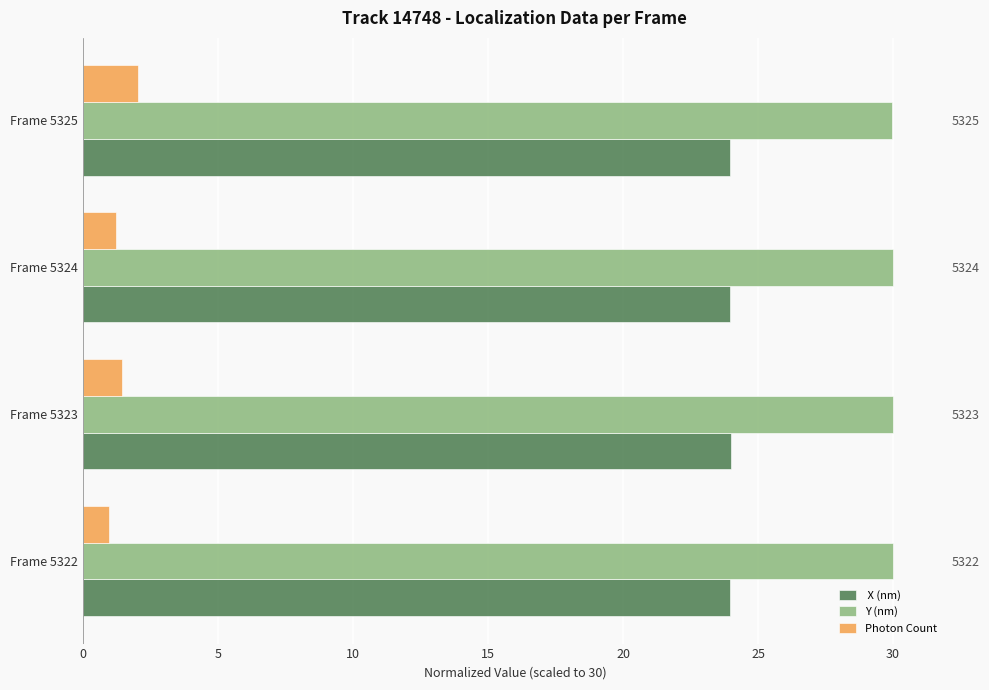

What is the greatest value displayed?

30.0